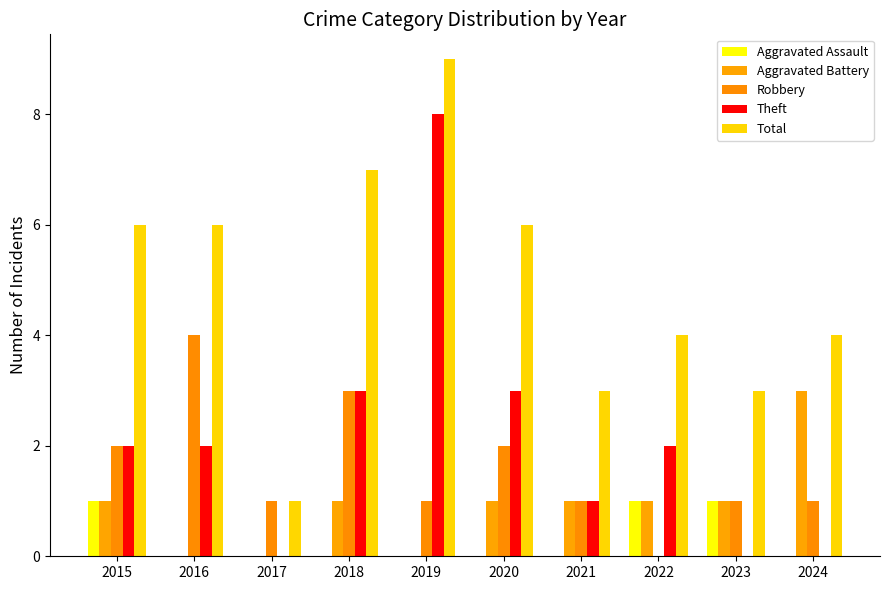

Rank the series at 2015 from lowest to highest value.

Aggravated Assault, Aggravated Battery, Robbery, Theft, Total